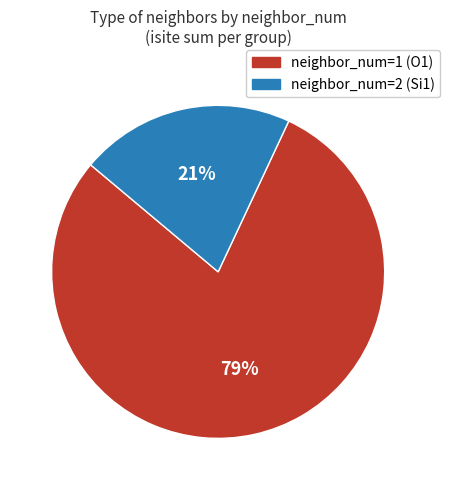

Which category has the biggest portion of the pie?

neighbor_num=1 (O1)